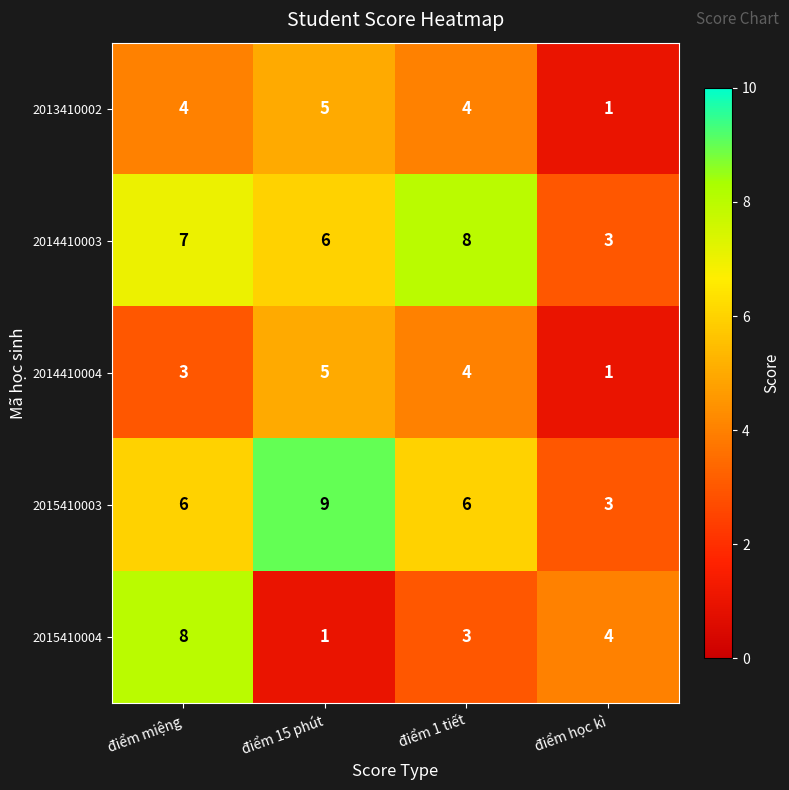

Rank the categories by 2014410004 value from highest to lowest.

điểm 15 phút, điểm 1 tiết, điểm miệng, điểm học kì